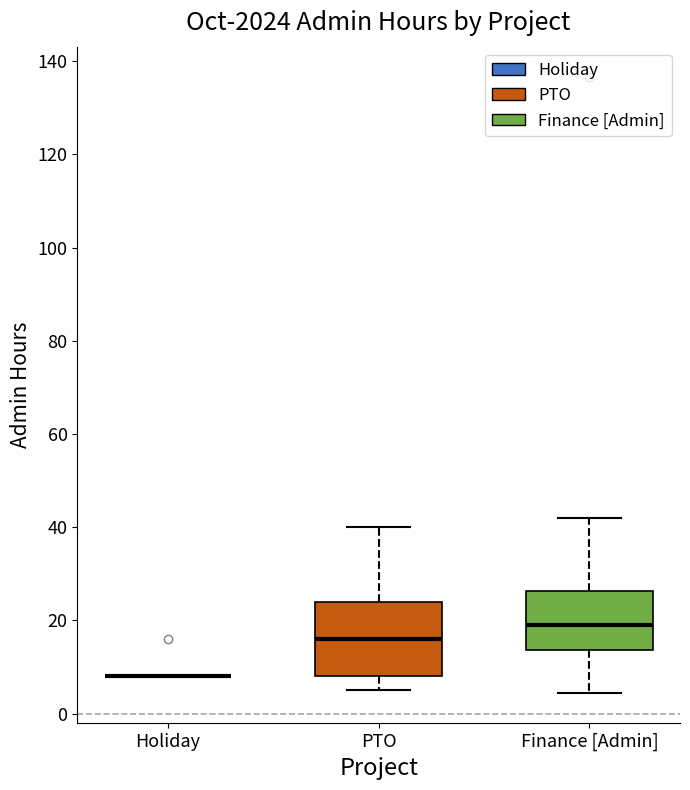

Reading left to right, transcribe this box plot: for each box, give where its median line is, the range the box spans, and where its two whiskers end, as read against the y-axis. The values are not printed on the chart, so give them approximately, as read against the axis.

Holiday: box collapsed to a line at 8, whiskers 8 to 8
PTO: median 16, box 8 to 24, whiskers 6 to 40
Finance [Admin]: median 20, box 14 to 26, whiskers 4 to 42